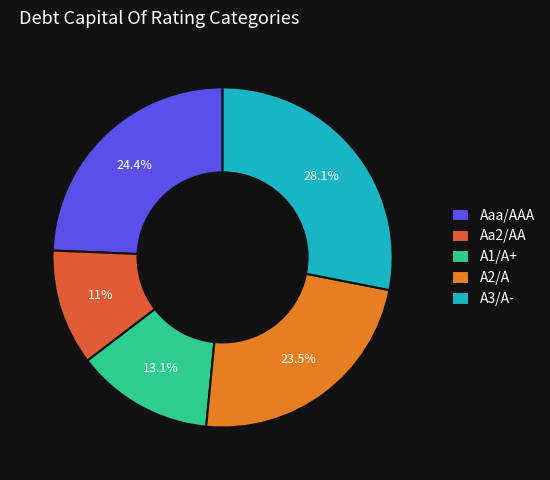

What percentage is the A1/A+ slice, to the nearest percent?

13%